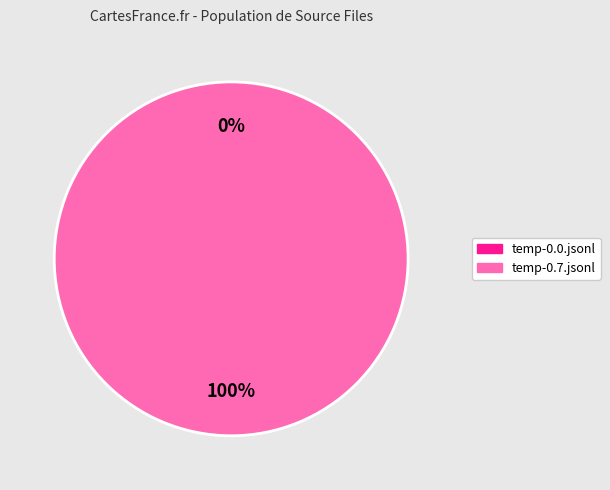

How many slices are in this pie chart?

2